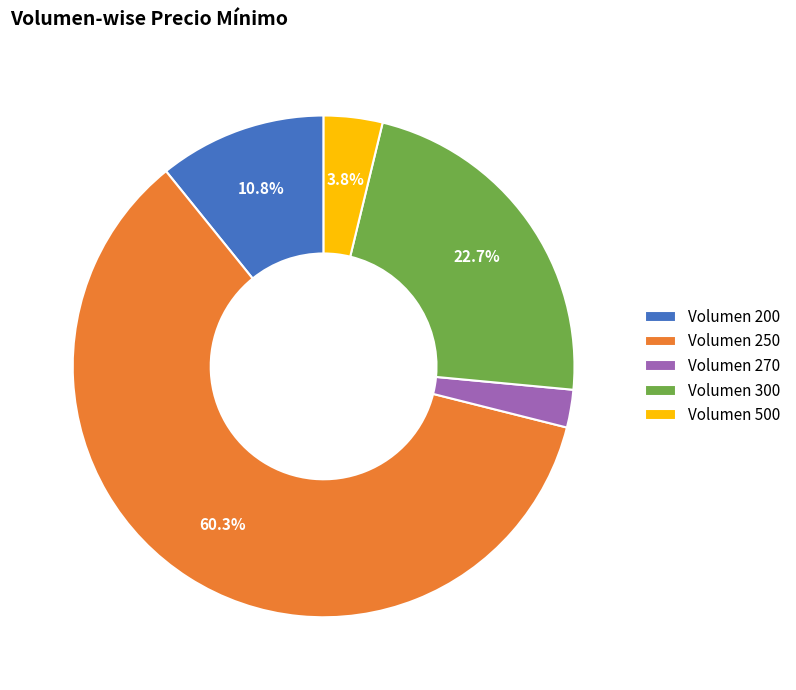

Combined, what portion of the pie is Volumen 250 and Volumen 500?

64.1%